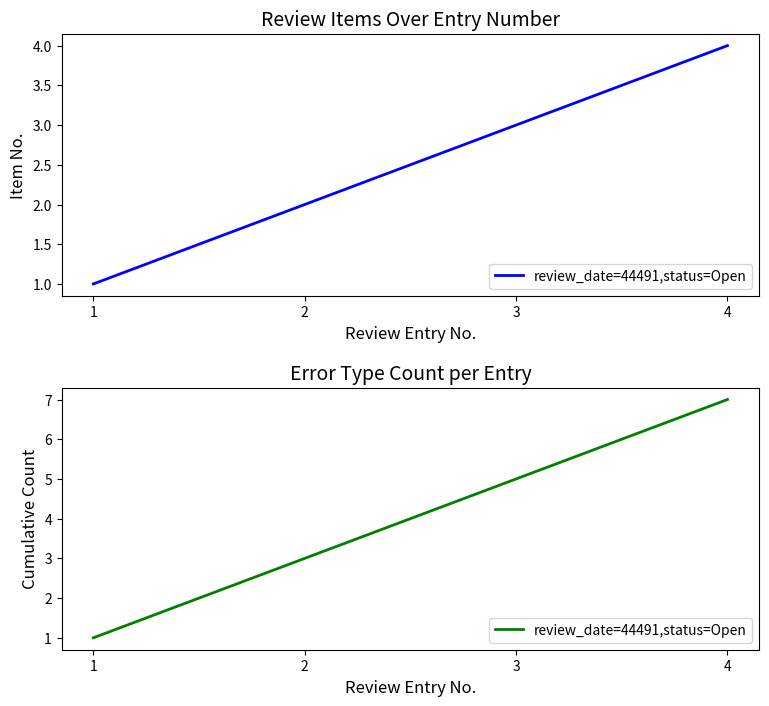

Approximately how many times larger is the value at 3 compared to 1?

5.0